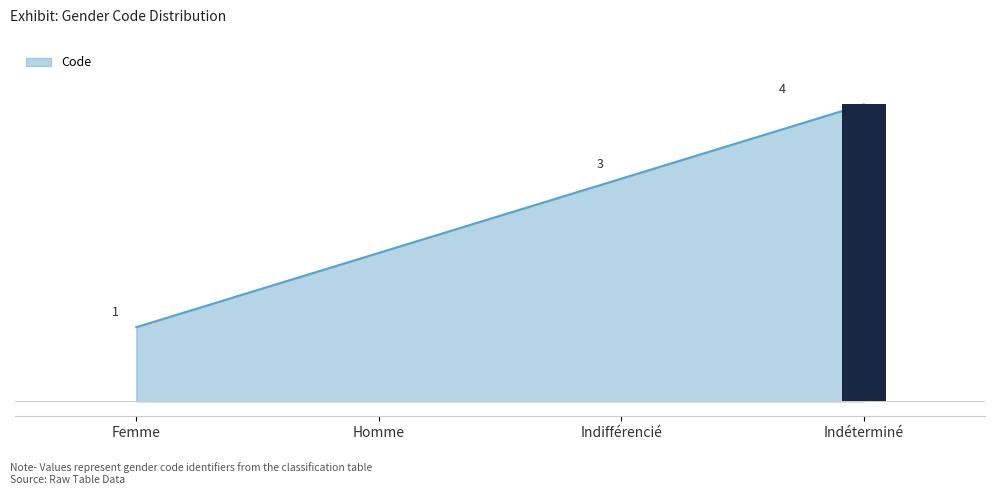

Rank the categories by value from lowest to highest.

Femme, Homme, Indifférencié, Indéterminé